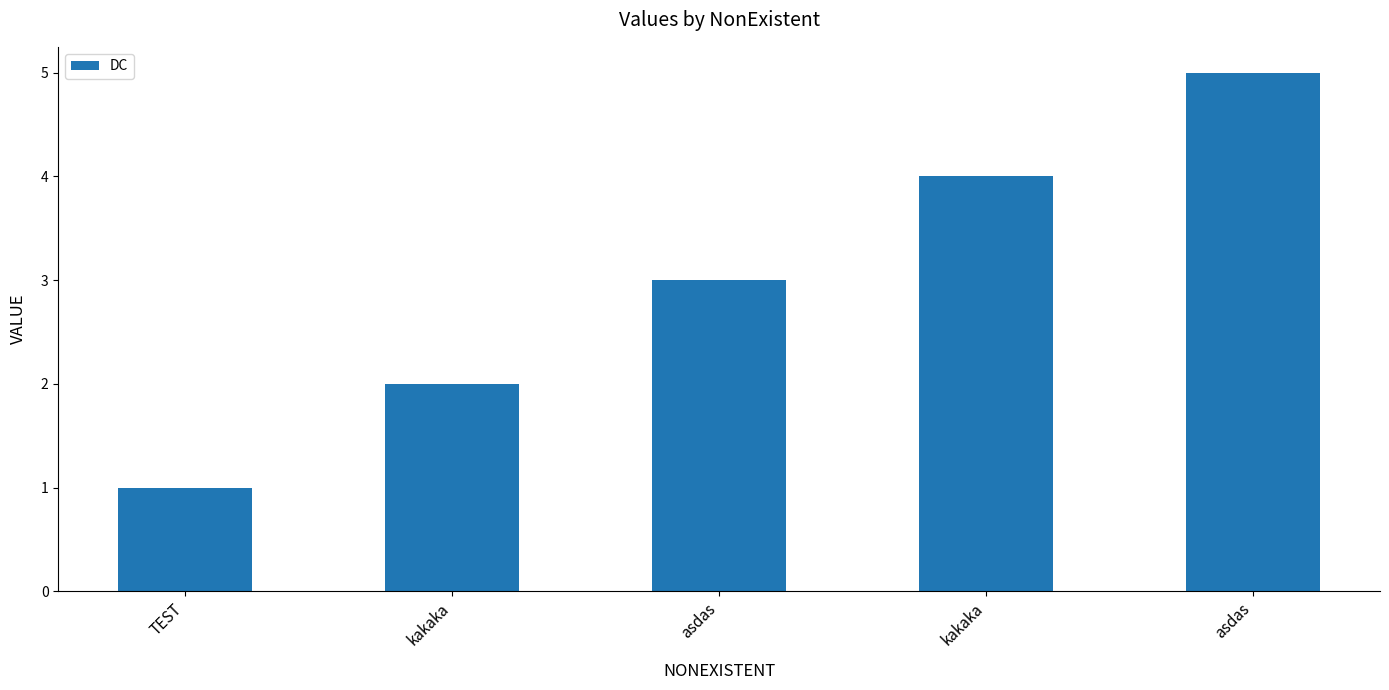

List the labels in order of value, smallest first.

TEST, kakaka, asdas, kakaka, asdas